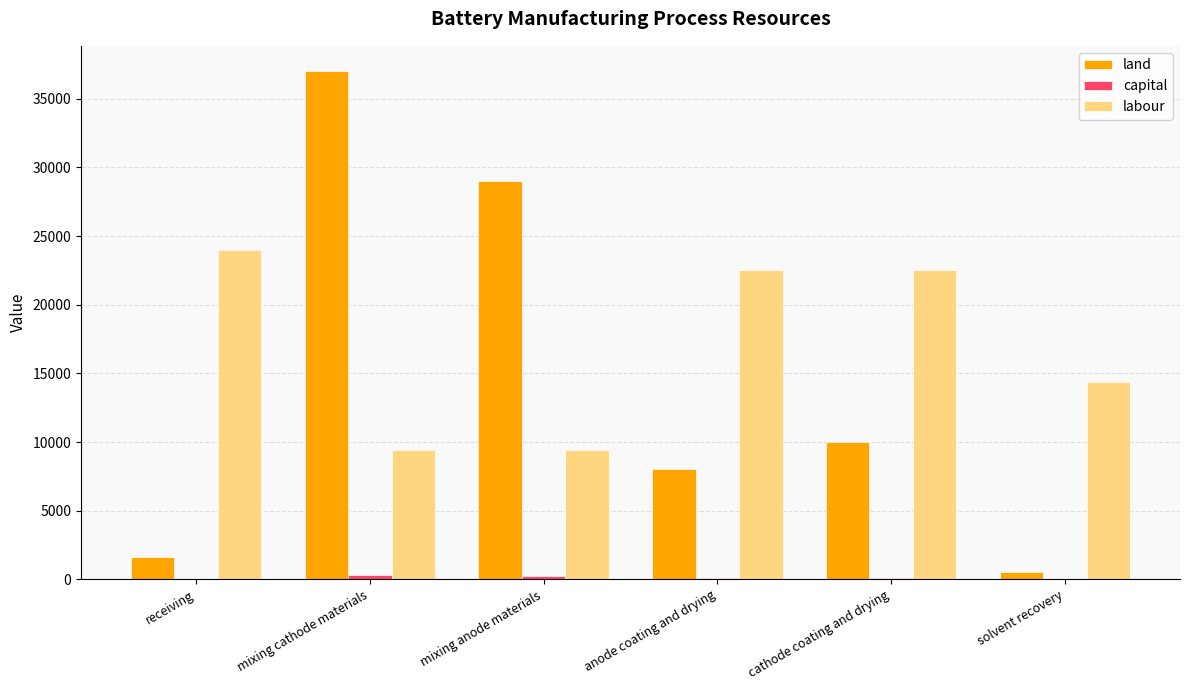

Which series has the widest spread of values?

land